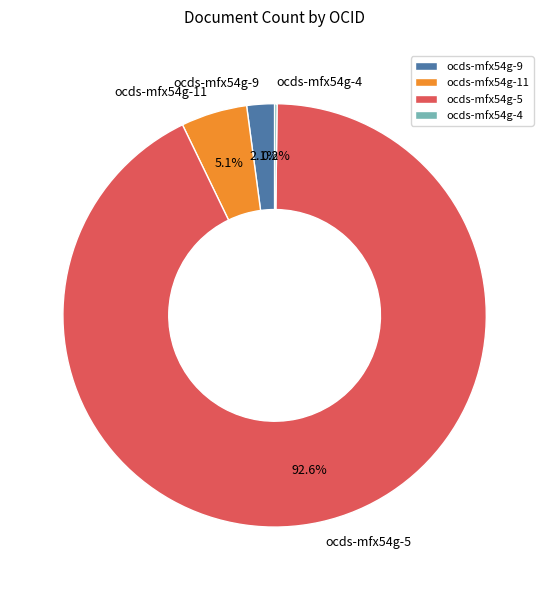

Between ocds-mfx54g-11 and ocds-mfx54g-5, which is larger?

ocds-mfx54g-5